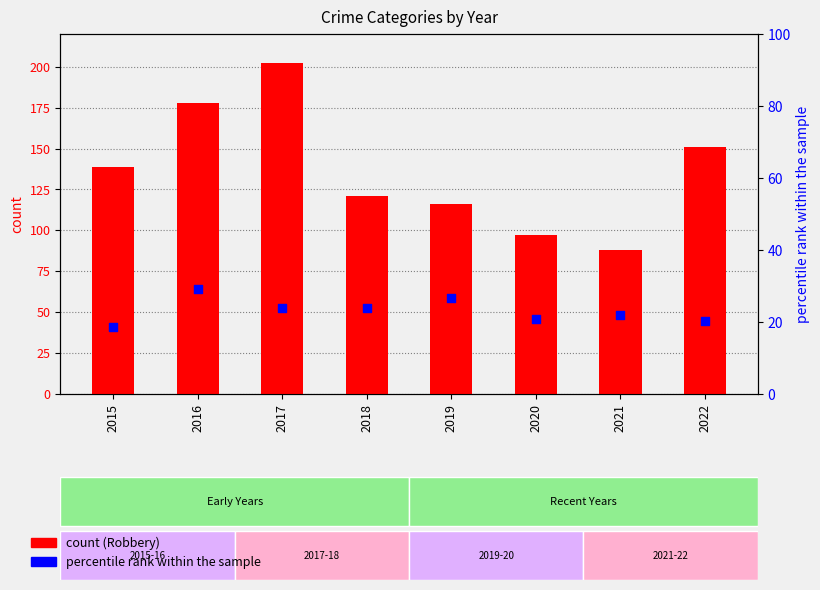

What is the change in value from 2018 to 2022?

-3.7